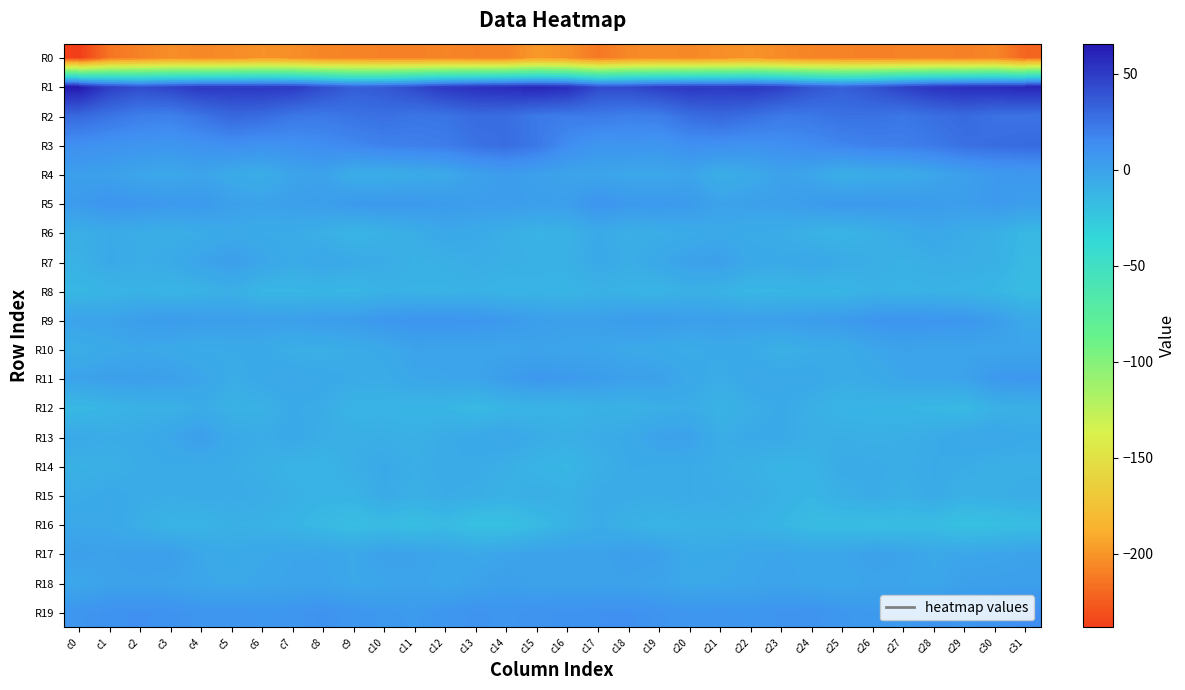

True or false: R9 has a value of 2.6 at c2.

True